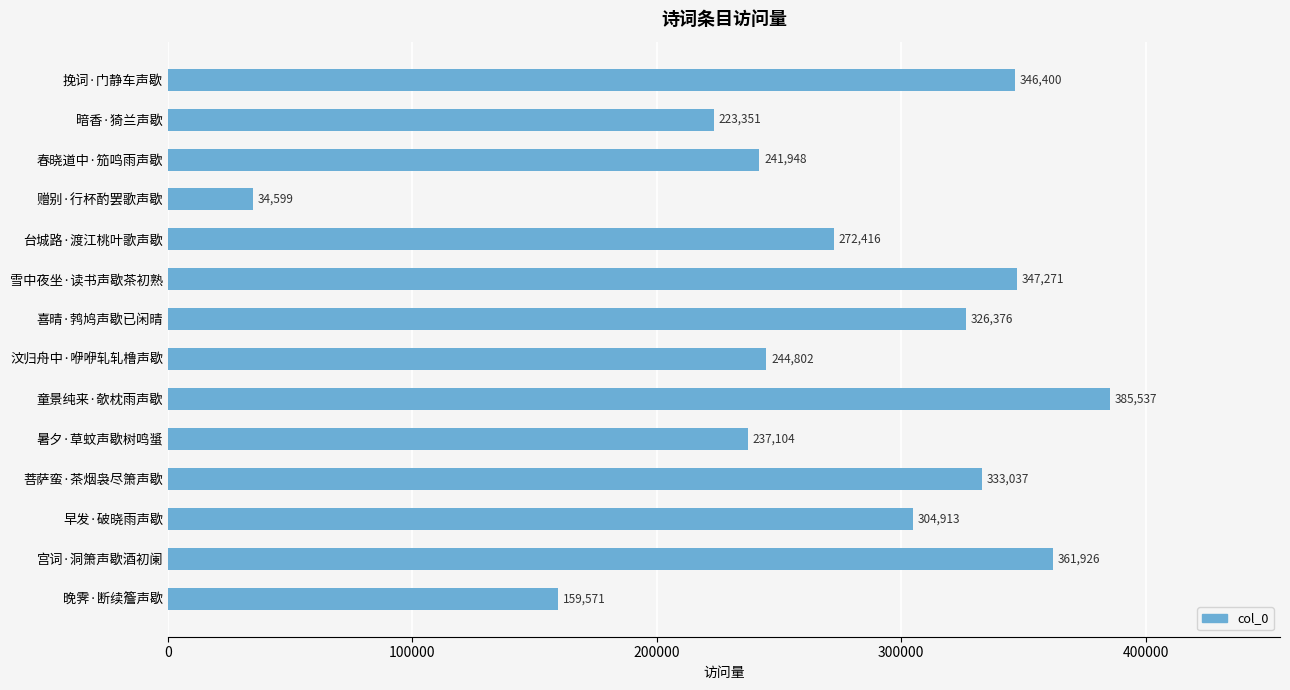

At which category does the chart reach its minimum across all series?

赠别·行杯酌罢歌声歇